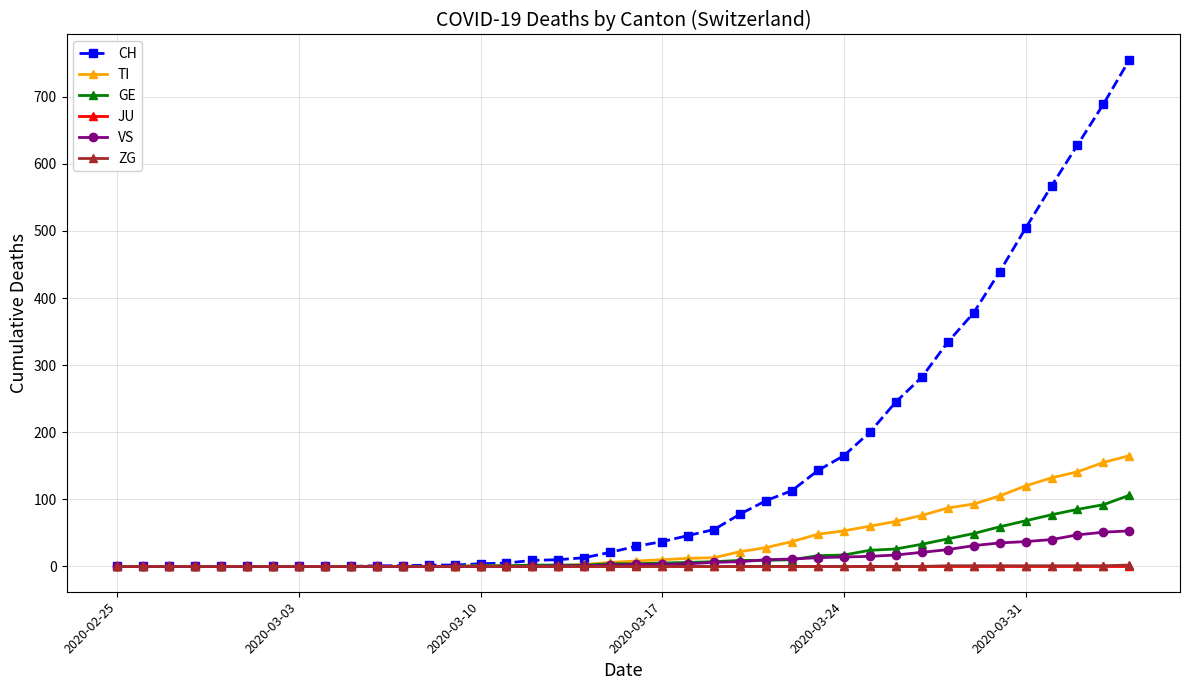

At how many categories does at least one series exceed 262?

9